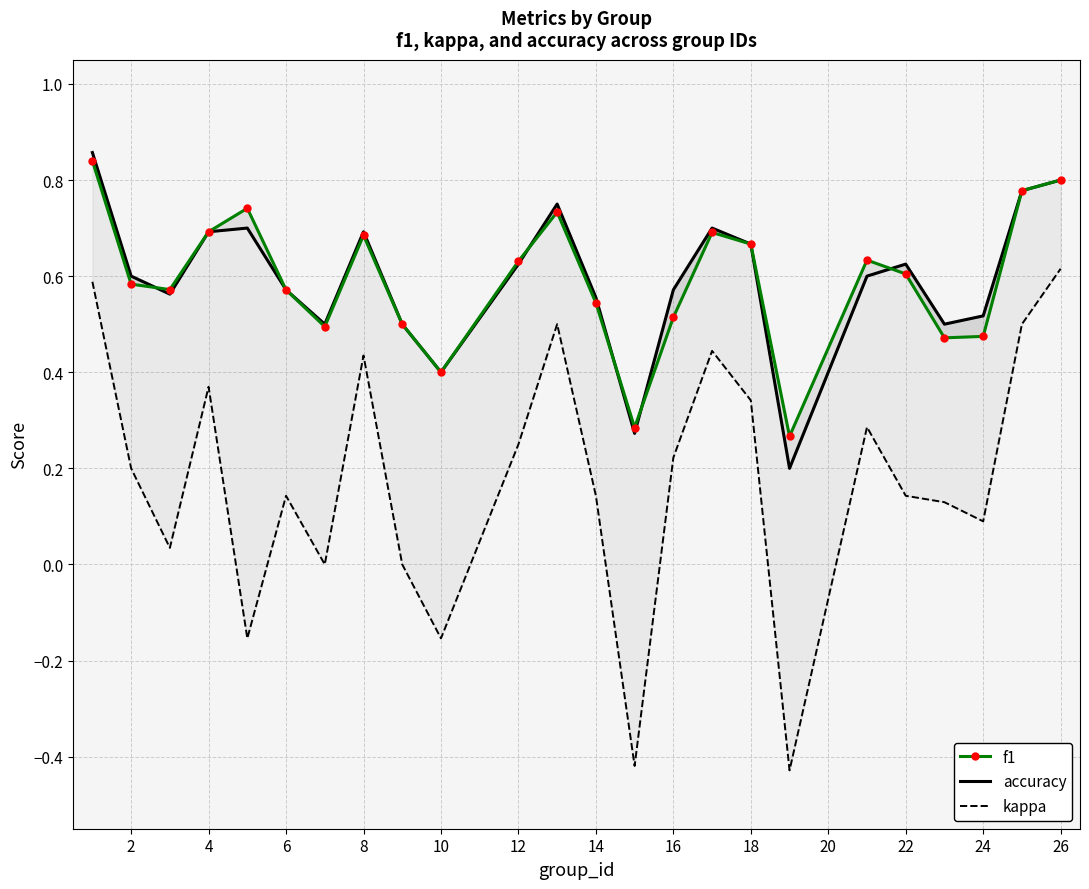

How many lines are shown in the chart?

3